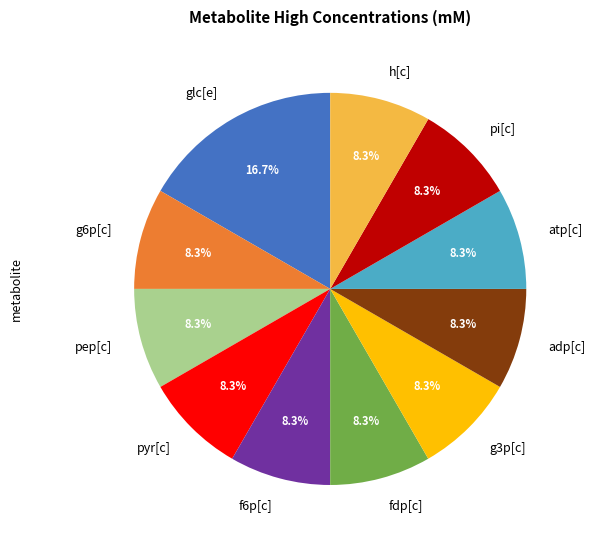

Which slice is the largest?

glc[e]